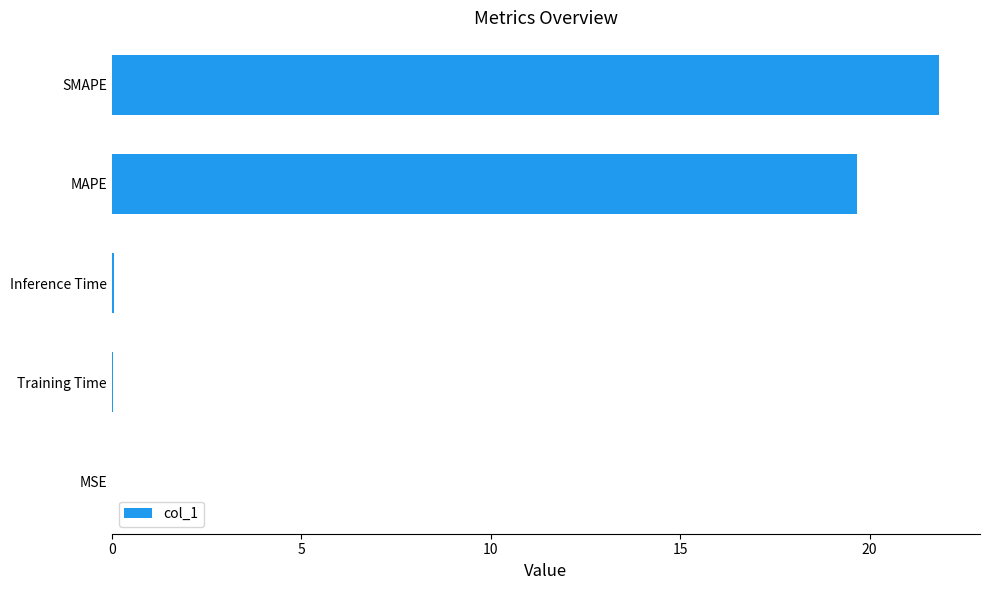

Count the number of data series in this chart.

1